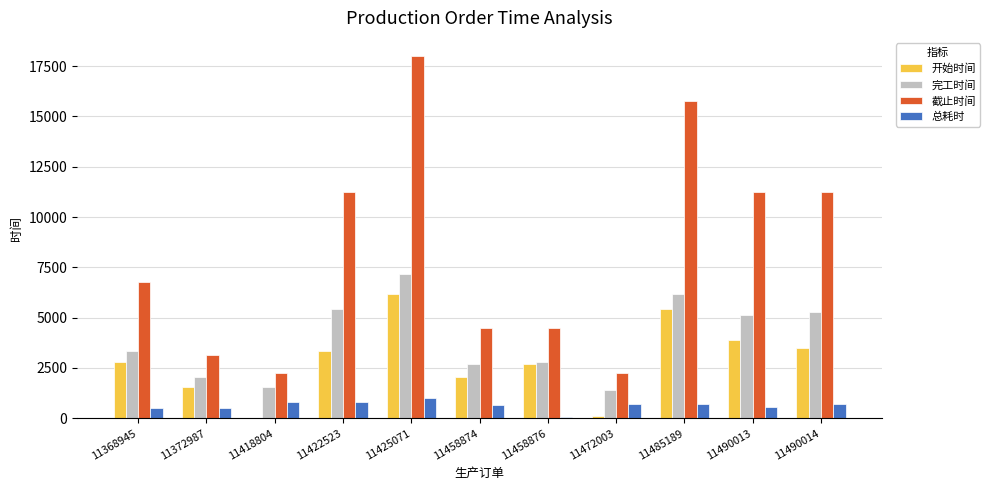

At which category does the chart reach its peak across all series?

11425071